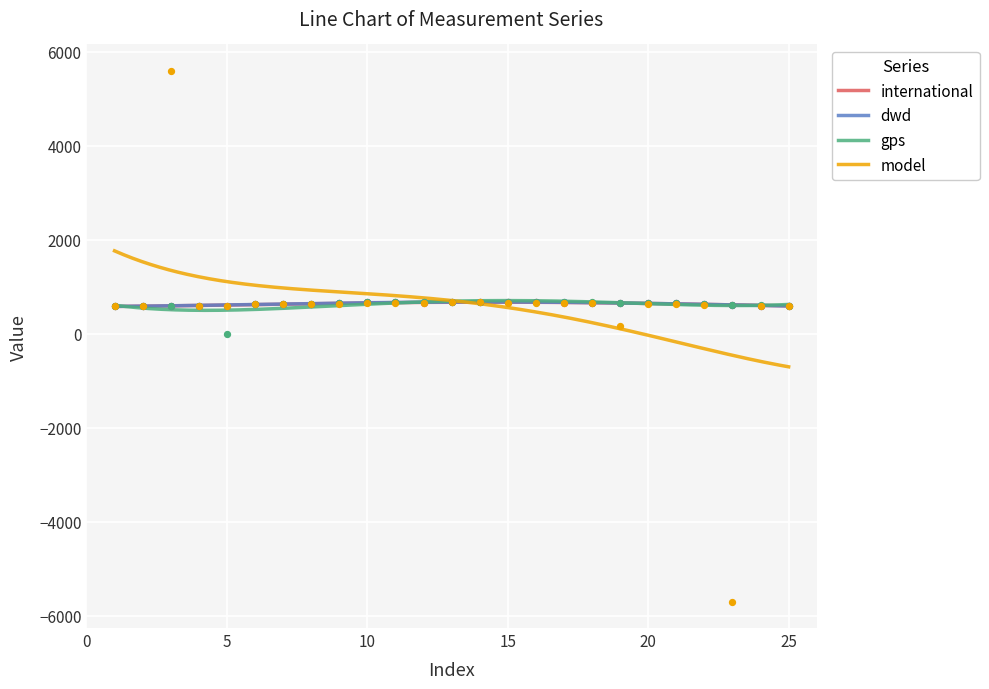

Which series reaches the minimum Y coordinate?

model